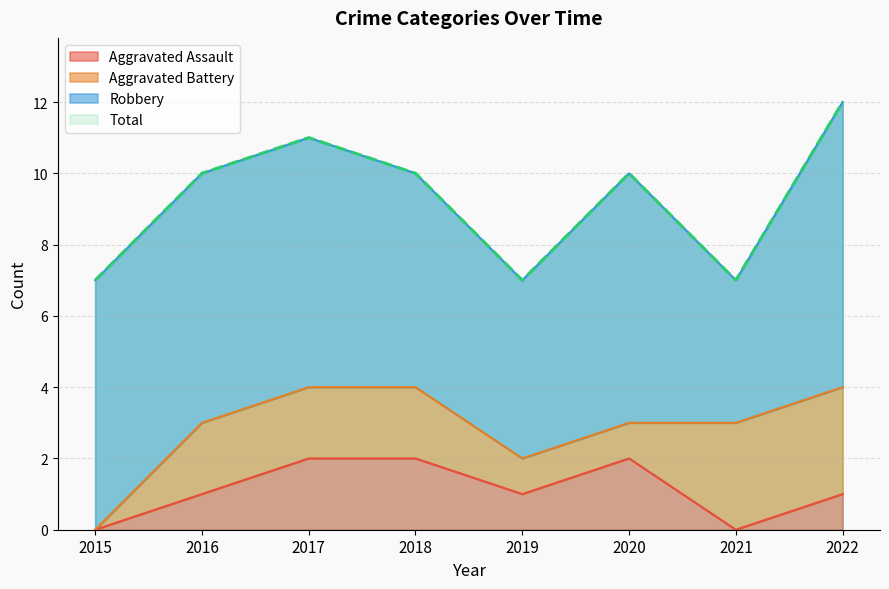

True or false: Aggravated Assault and Total cross at least once.

False